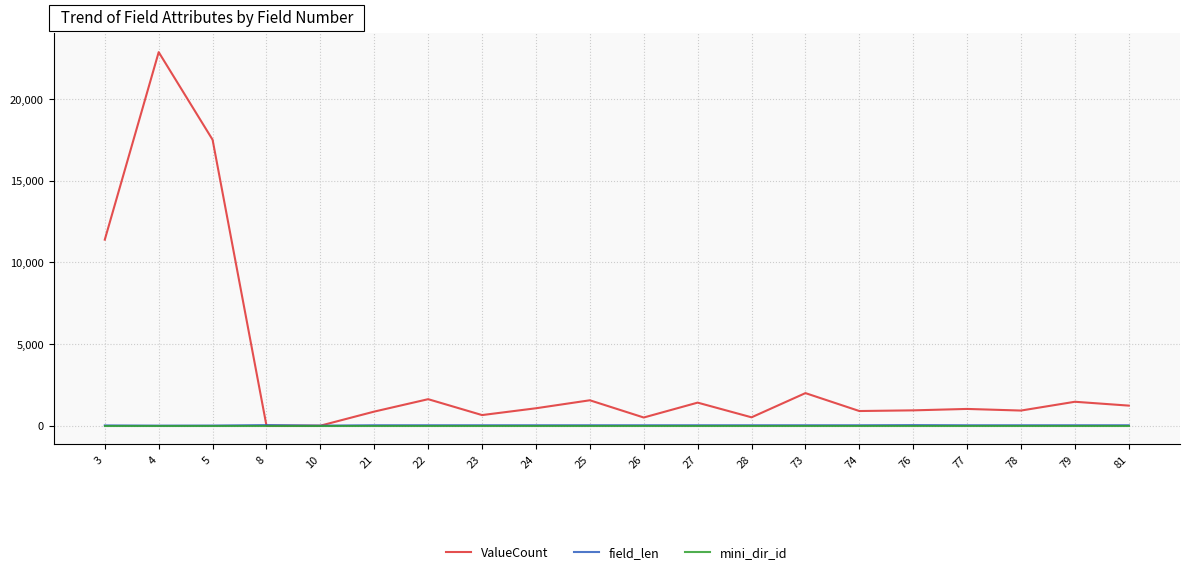

Which series has the widest spread of values?

ValueCount